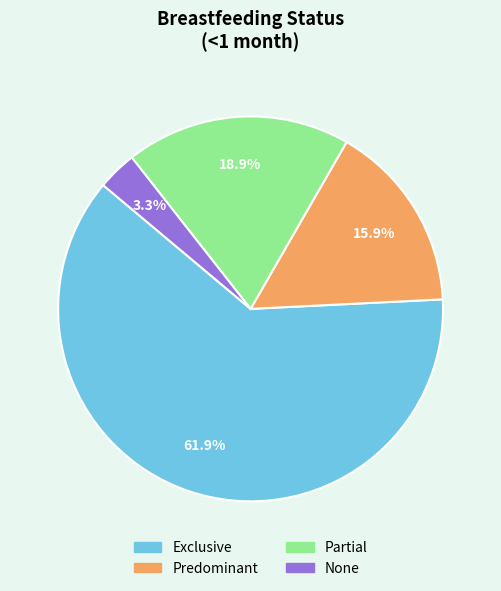

Which category has the biggest portion of the pie?

Exclusive